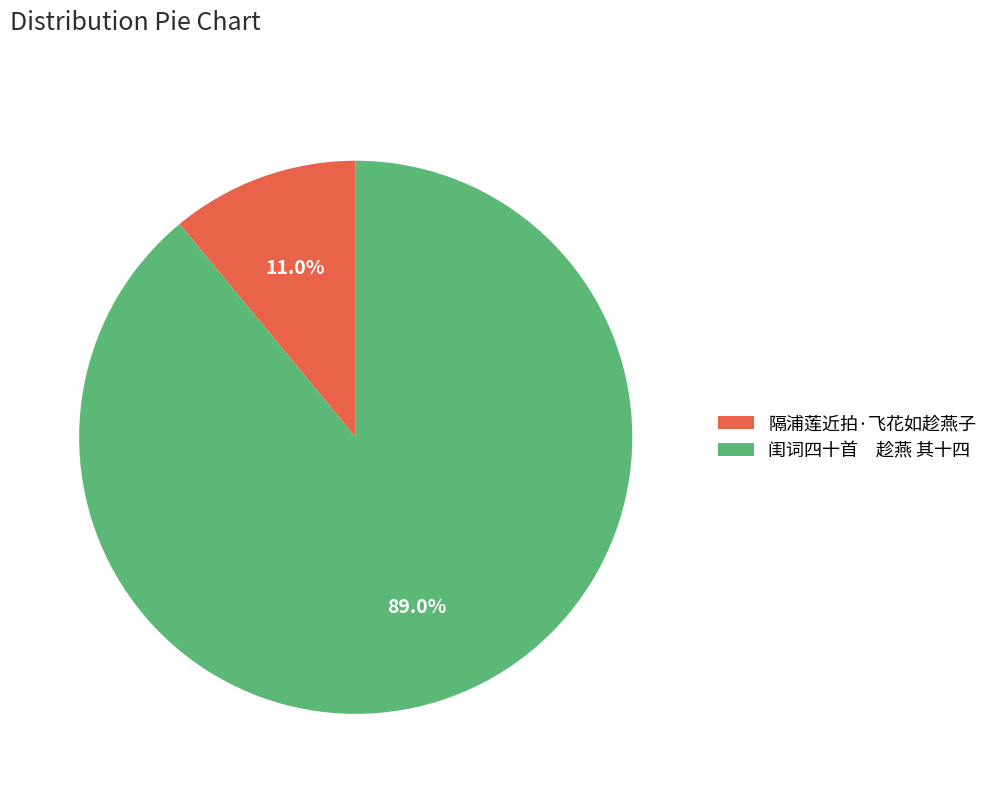

What is the largest slice in the pie chart?

闺词四十首 趁燕 其十四